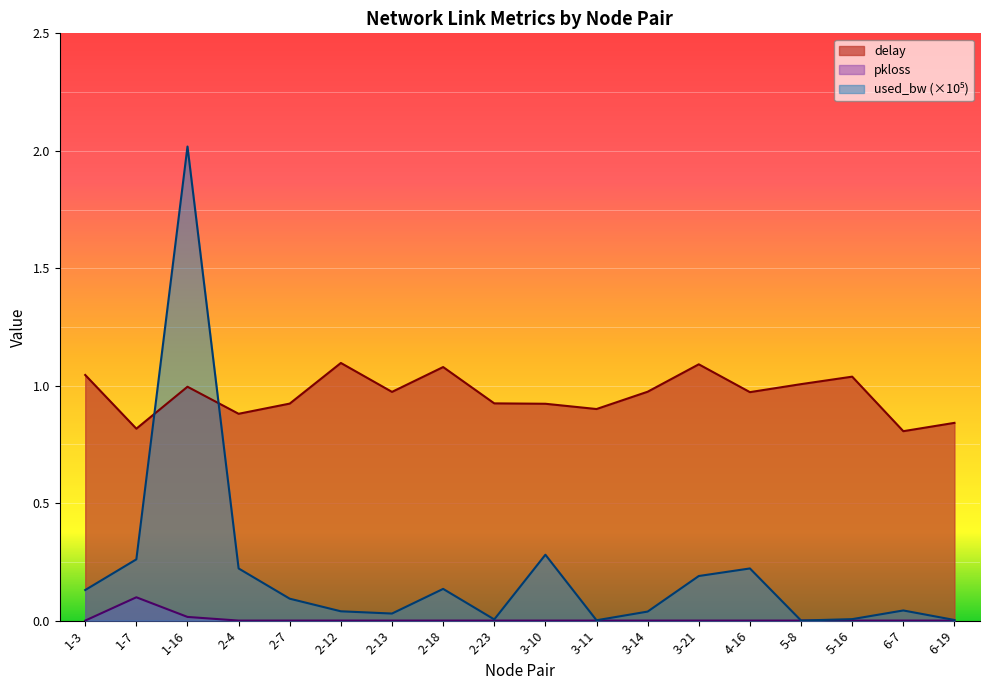

True or false: pkloss and used_bw_norm intersect in this chart.

False